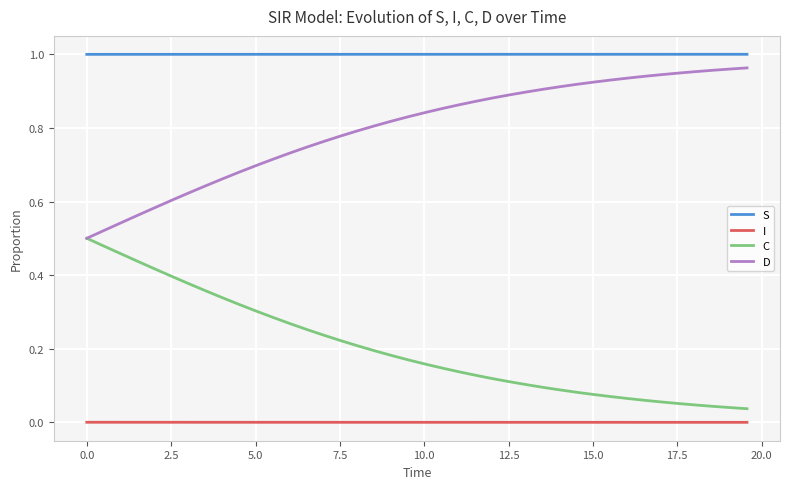

List the series in order of their overall mean, highest first.

S, D, C, I